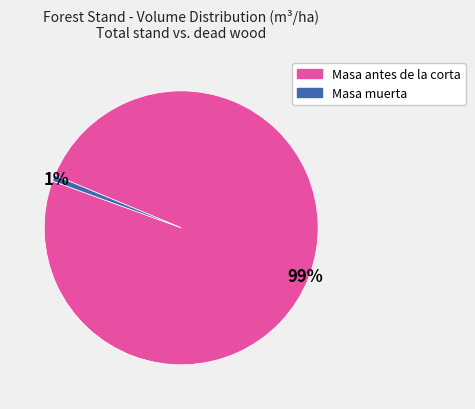

How many slices are in this pie chart?

2